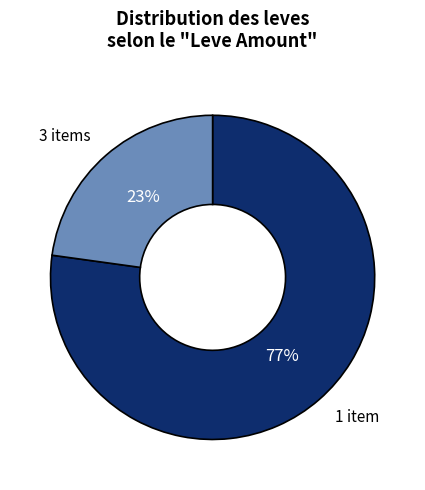

What percentage is the 3 items slice, to the nearest percent?

23%